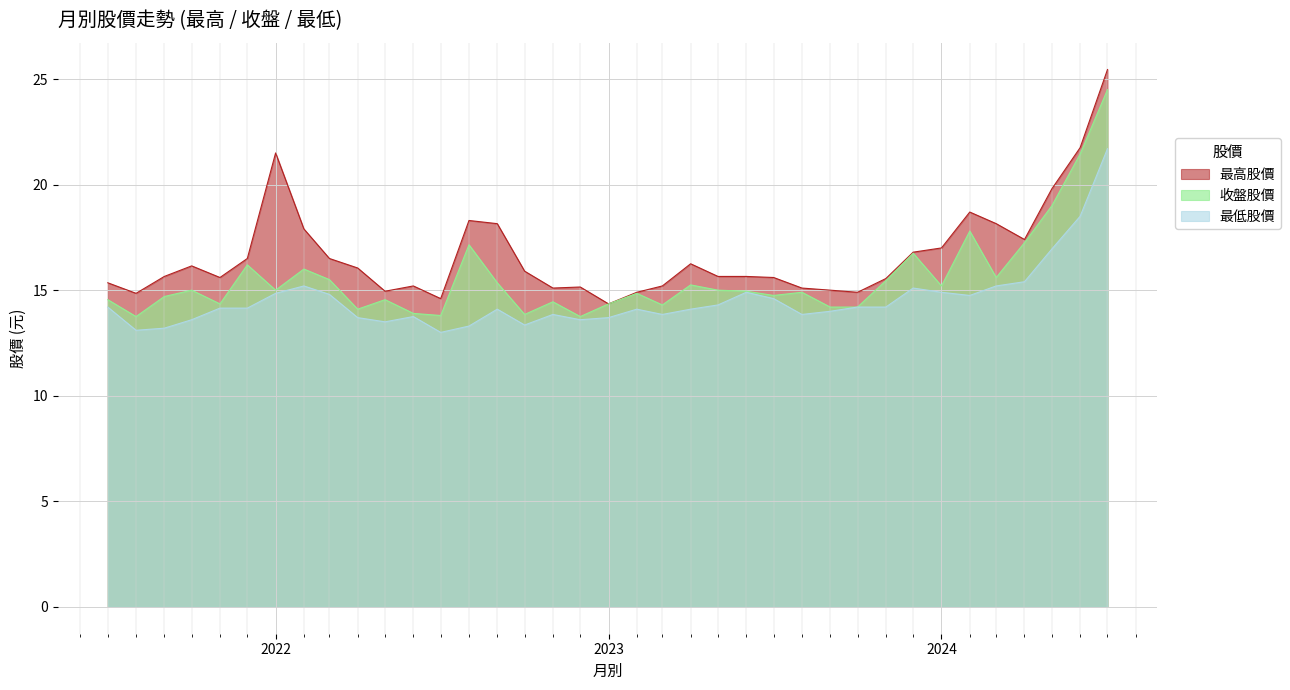

Which series has the widest spread of values?

最高股價